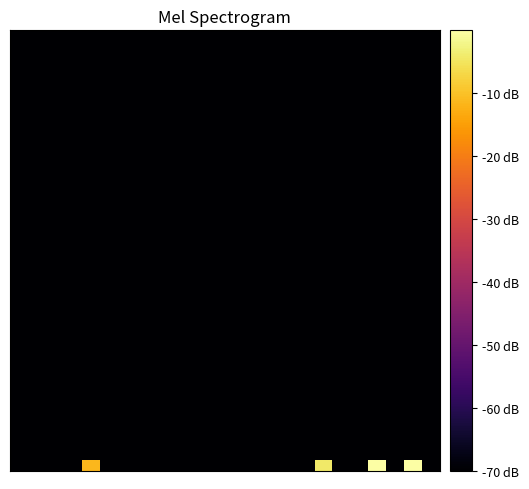

Count the number of categories in the chart.

24